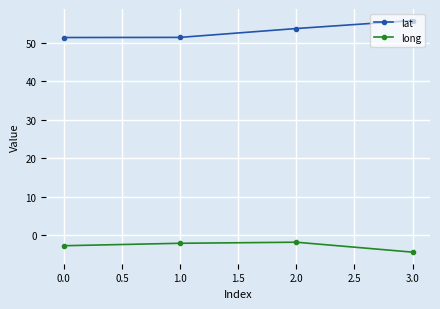

What is the average value of the long series?

-2.8